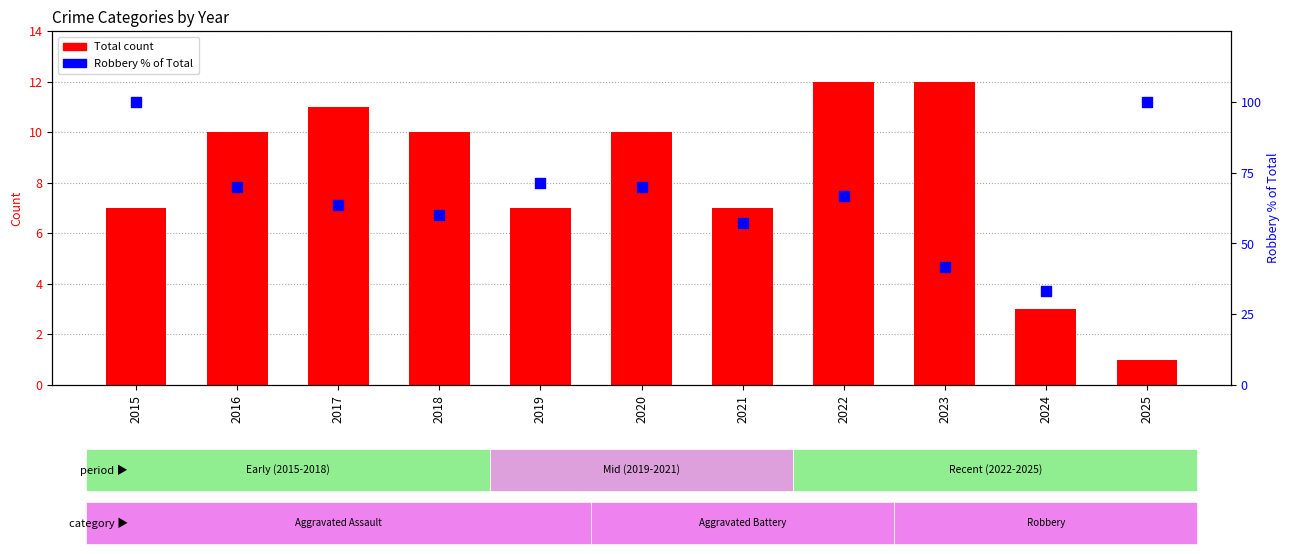

At how many categories does at least one series exceed 52?

9